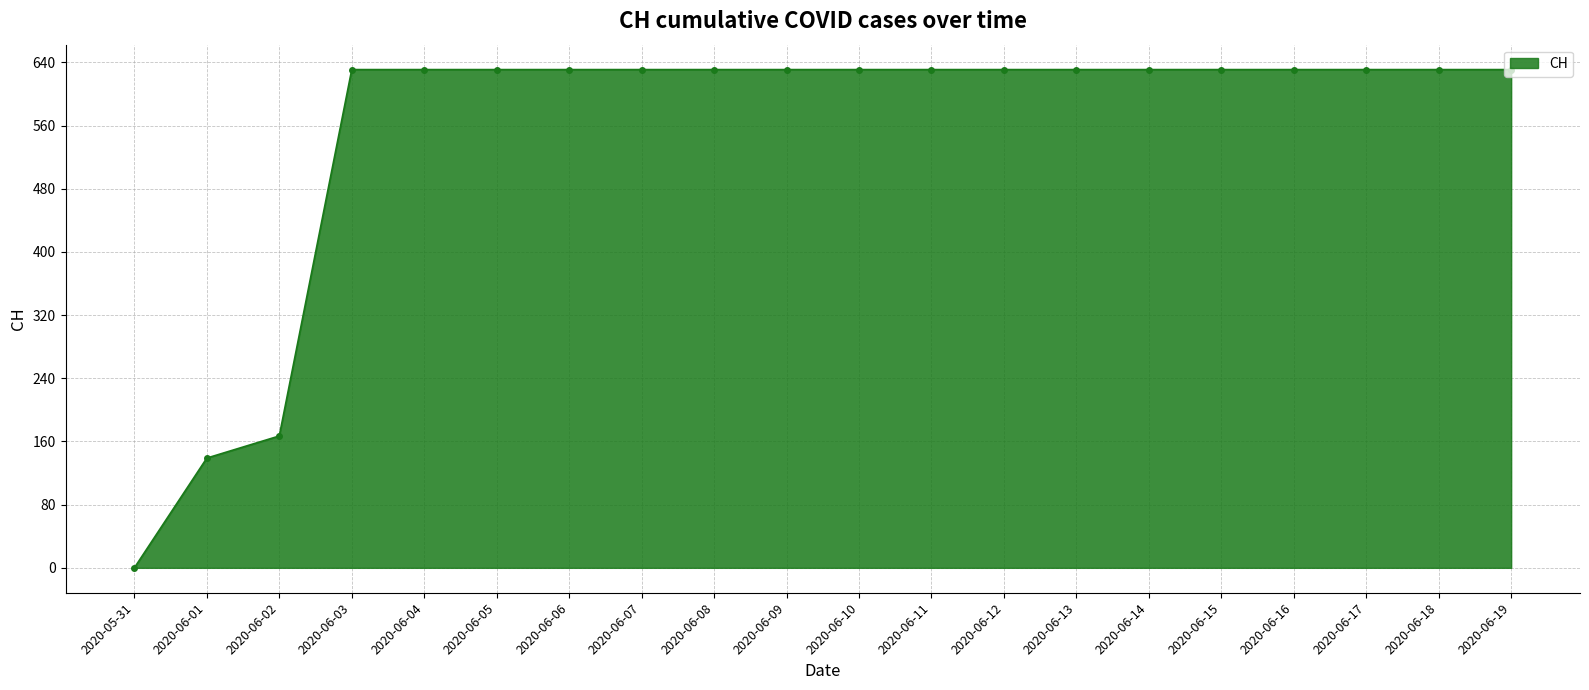

Does the chart display data point markers on the line(s)?

Yes